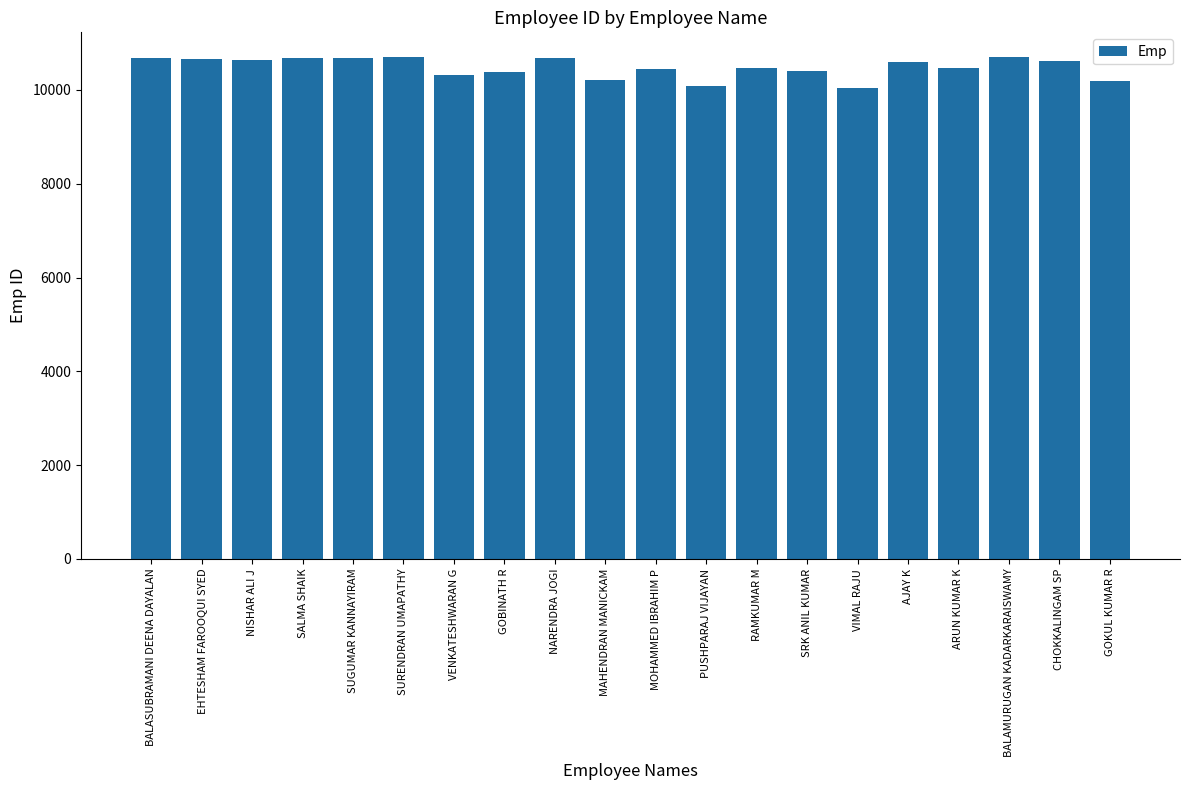

The value at NISHAR ALI J is 6203. True or false?

False